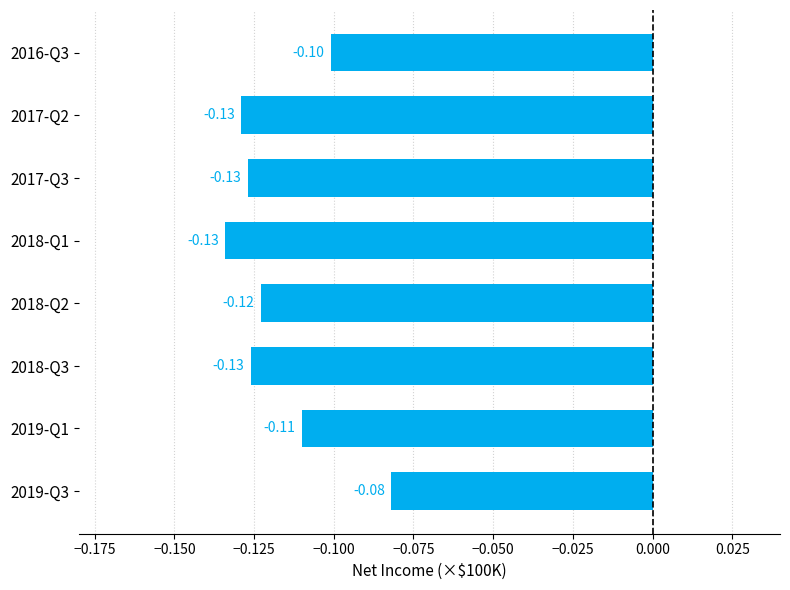

What is the sum of all values?

-0.9